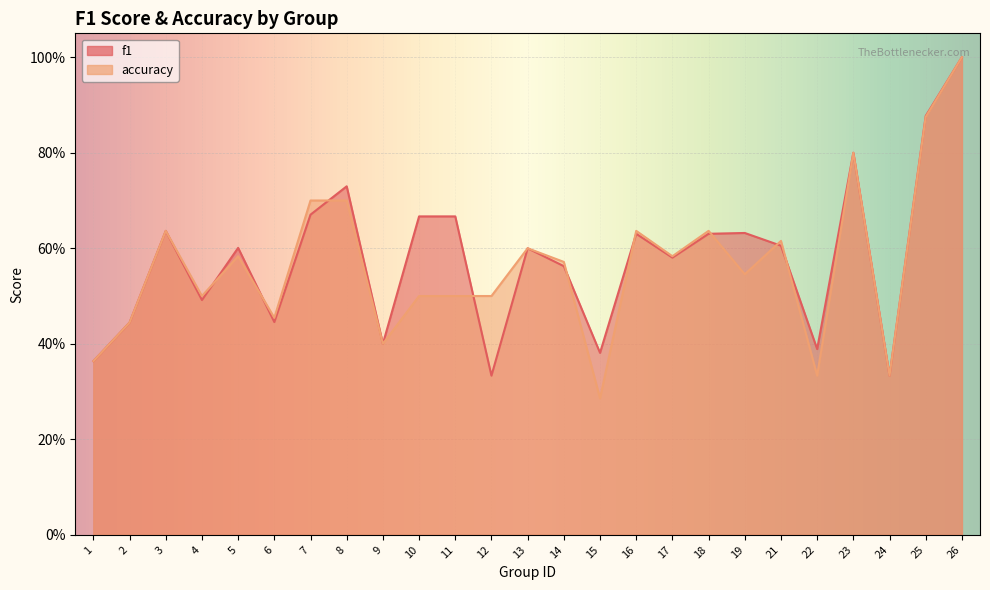

At which category does the chart reach its minimum across all series?

15